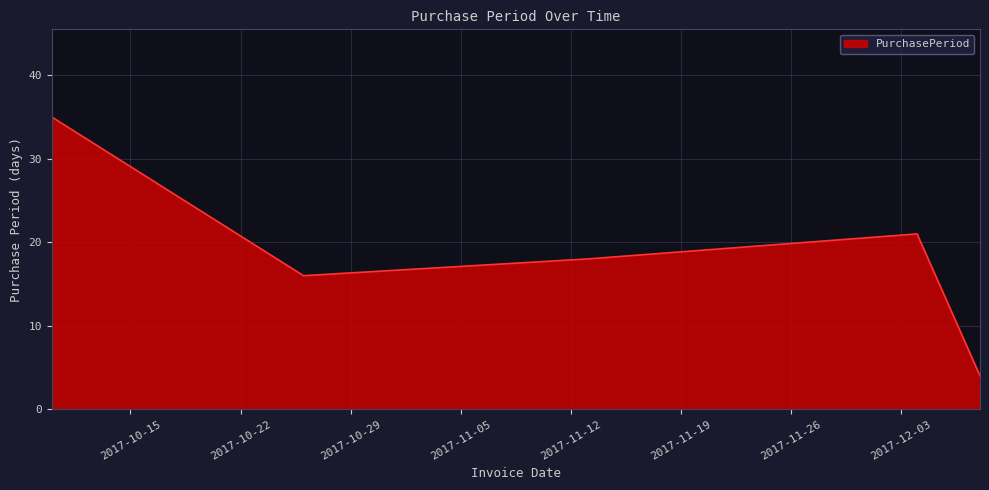

What is the minimum value shown in the chart?

4